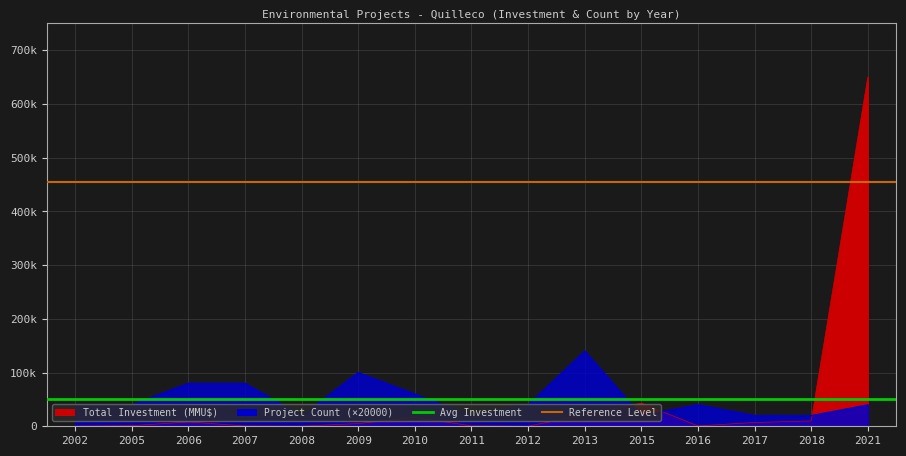

What is the average value of the Reference Level series?

455000.0